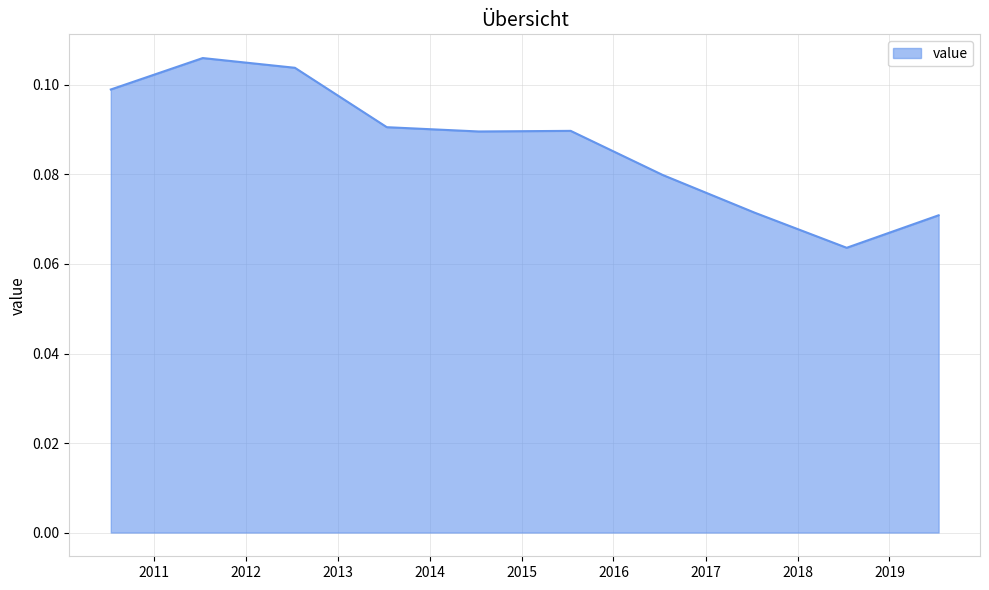

Which category has the highest value across all series?

2011-07-15